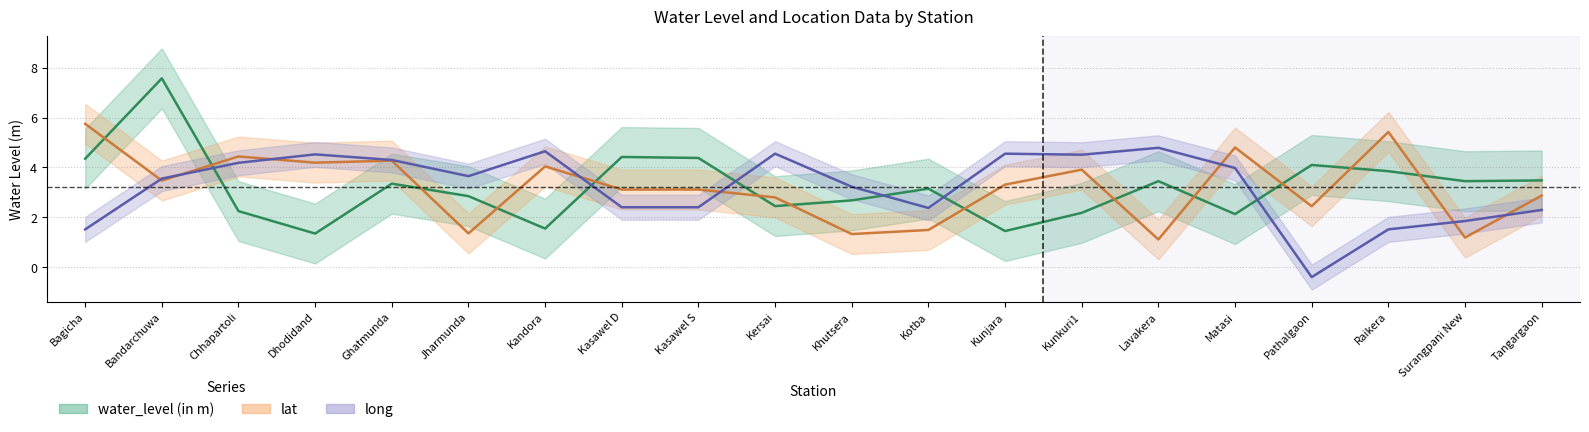

Reading right to left, extract all data points from this chart.

water_level (in m): Tangargaon=3.5	Surangpani New=3.5	Raikera=3.9	Pathalgaon=4.1	Matasi=2.1	Lavakera=3.5	Kunkuri1=2.2	Kunjara=1.4	Kotba=3.1	Khutsera=2.7	Kersai=2.5	Kasawel S=4.4	Kasawel D=4.4	Kandora=1.6	Jharmunda=2.9	Ghatmunda=3.4	Dhodidand=1.4	Chhapartoli=2.2	Bandarchuwa=7.6	Bagicha=4.3
lat: Tangargaon=2.9	Surangpani New=1.2	Raikera=5.4	Pathalgaon=2.4	Matasi=4.8	Lavakera=1.1	Kunkuri1=3.9	Kunjara=3.3	Kotba=1.5	Khutsera=1.3	Kersai=2.8	Kasawel S=3.1	Kasawel D=3.1	Kandora=4.0	Jharmunda=1.4	Ghatmunda=4.3	Dhodidand=4.2	Chhapartoli=4.4	Bandarchuwa=3.5	Bagicha=5.7
long: Tangargaon=2.3	Surangpani New=1.9	Raikera=1.5	Pathalgaon=-0.4	Matasi=4.0	Lavakera=4.8	Kunkuri1=4.5	Kunjara=4.6	Kotba=2.4	Khutsera=3.2	Kersai=4.6	Kasawel S=2.4	Kasawel D=2.4	Kandora=4.6	Jharmunda=3.7	Ghatmunda=4.3	Dhodidand=4.5	Chhapartoli=4.2	Bandarchuwa=3.6	Bagicha=1.5